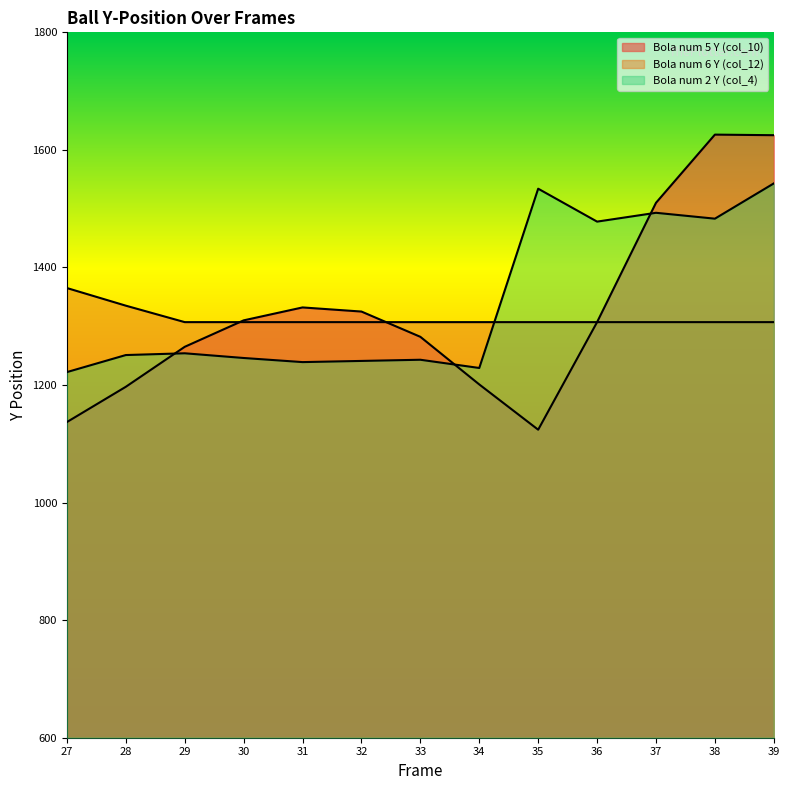

The value of Bola num 6 Y (col_12) at 37 is 1307. True or false?

True